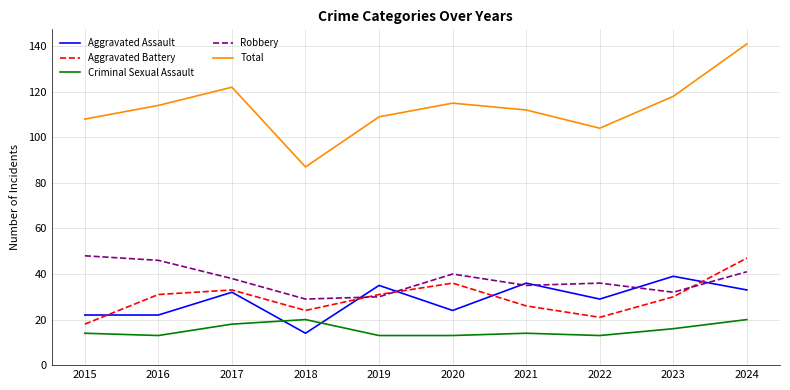

What is the difference between the maximum and minimum values in the Total series?

54